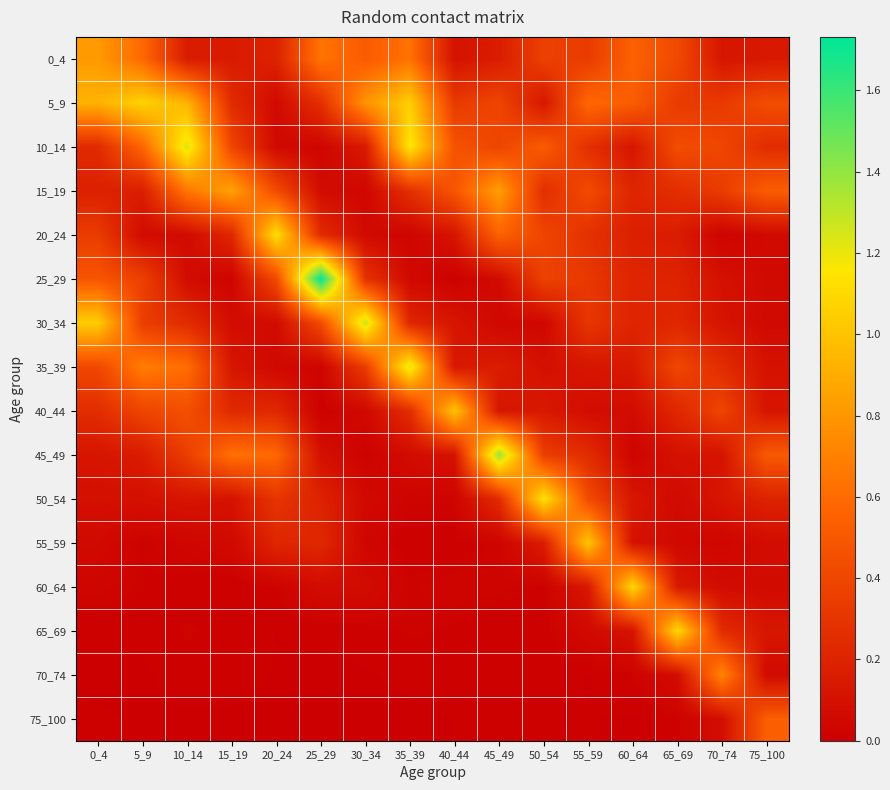

At 25_29, list the series in order from smallest to largest.

70_74, 75_100, 65_69, 40_44, 35_39, 10_14, 15_19, 60_64, 45_49, 50_54, 55_59, 20_24, 5_9, 30_34, 0_4, 25_29